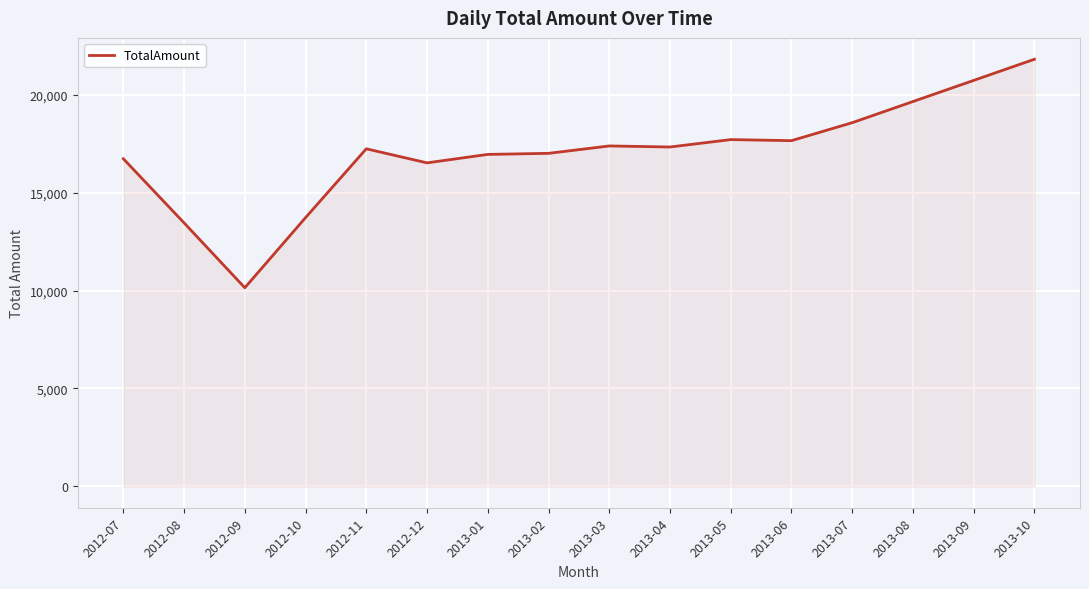

Count the number of data series in this chart.

1